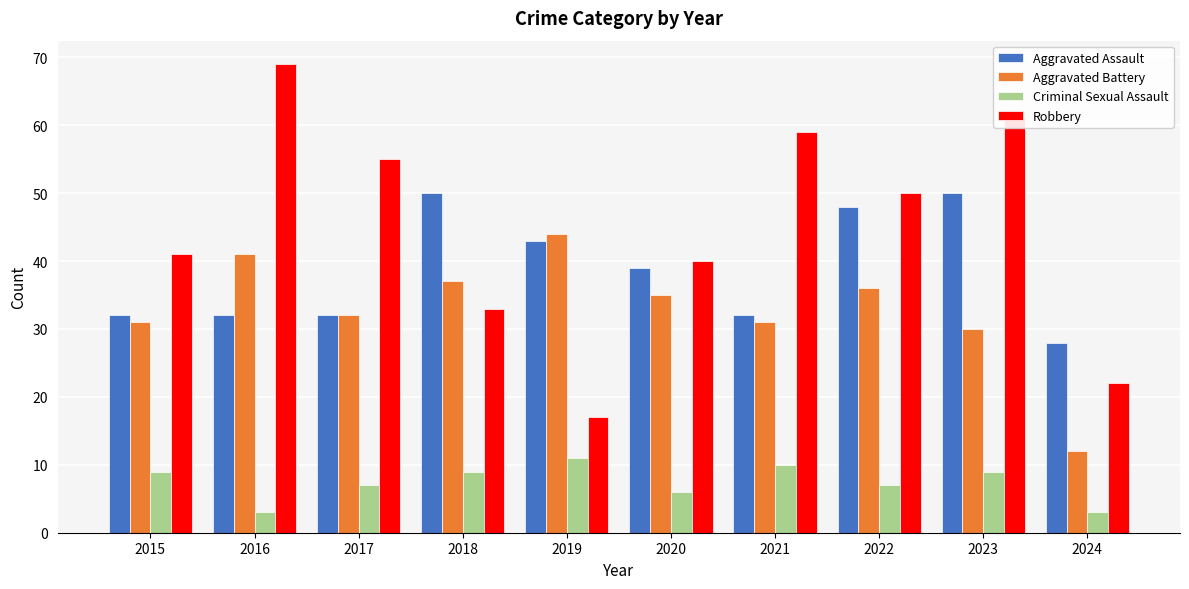

How many Criminal Sexual Assault values are between 6 and 9?

6